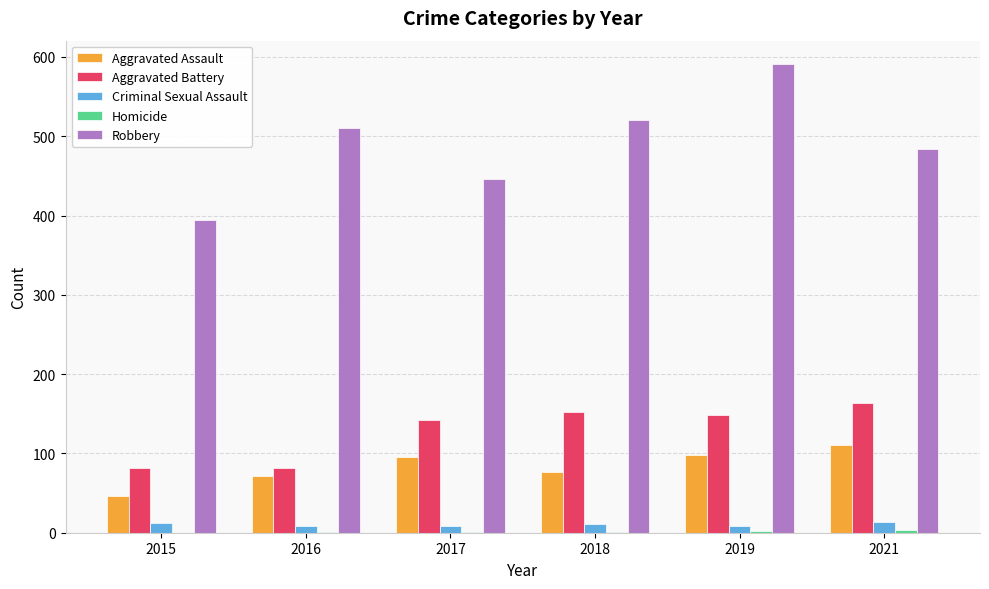

True or false: Aggravated Assault has a value of 71 at 2016.

True